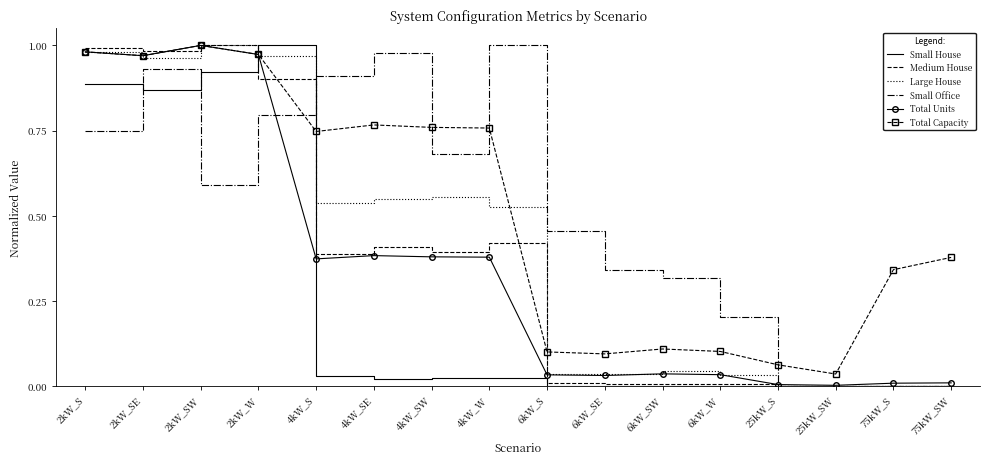

The Medium House series shows 0.4 at 4kW_SW. True or false?

True